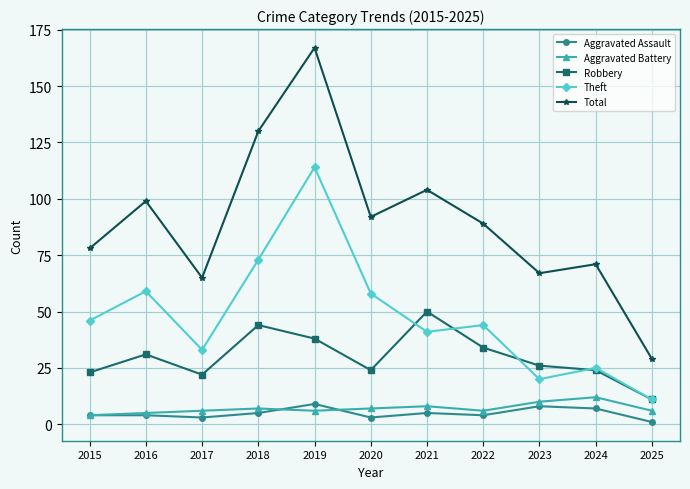

Which series has the largest total across all categories?

Total